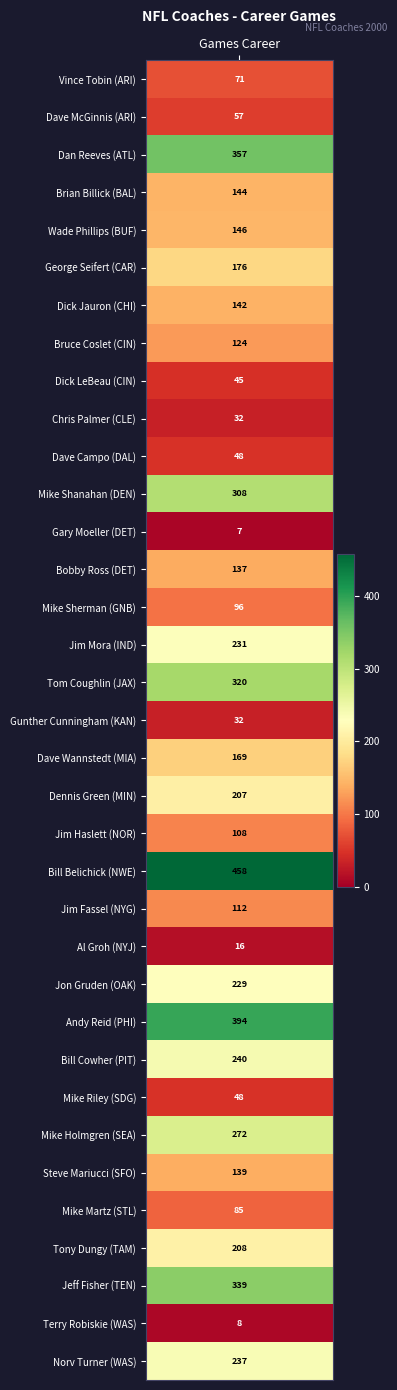

Reading left to right, what are all the values shown in this chart?

values=71	1=57	2=357	3=144	4=146	5=176	6=142	7=124	8=45	9=32	10=48	11=308	12=7	13=137	14=96	15=231	16=320	17=32	18=169	19=207	20=108	21=458	22=112	23=16	24=229	25=394	26=240	27=48	28=272	29=139	30=85	31=208	32=339	33=8	34=237